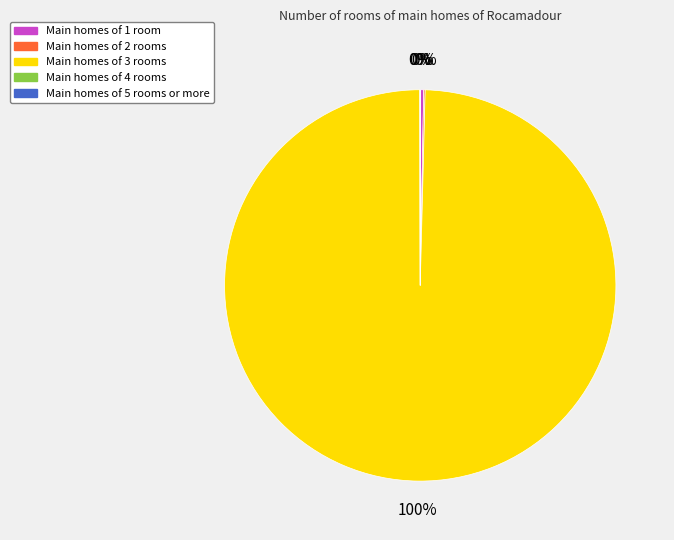

The Main homes of 1 room slice represents 0% of the pie. True or false?

True